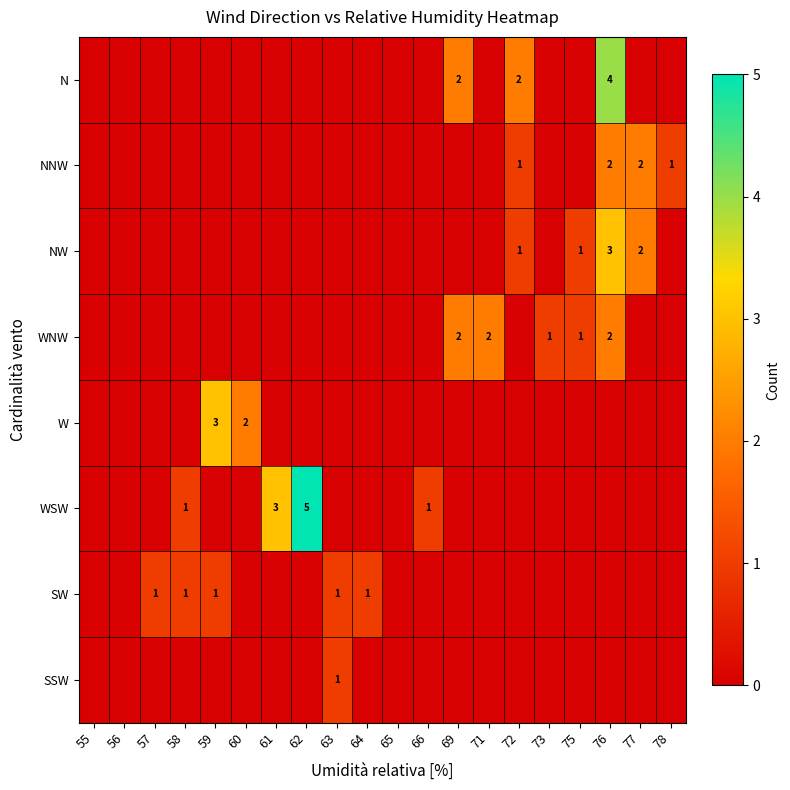

The value of SSW at 63 is 1. True or false?

True